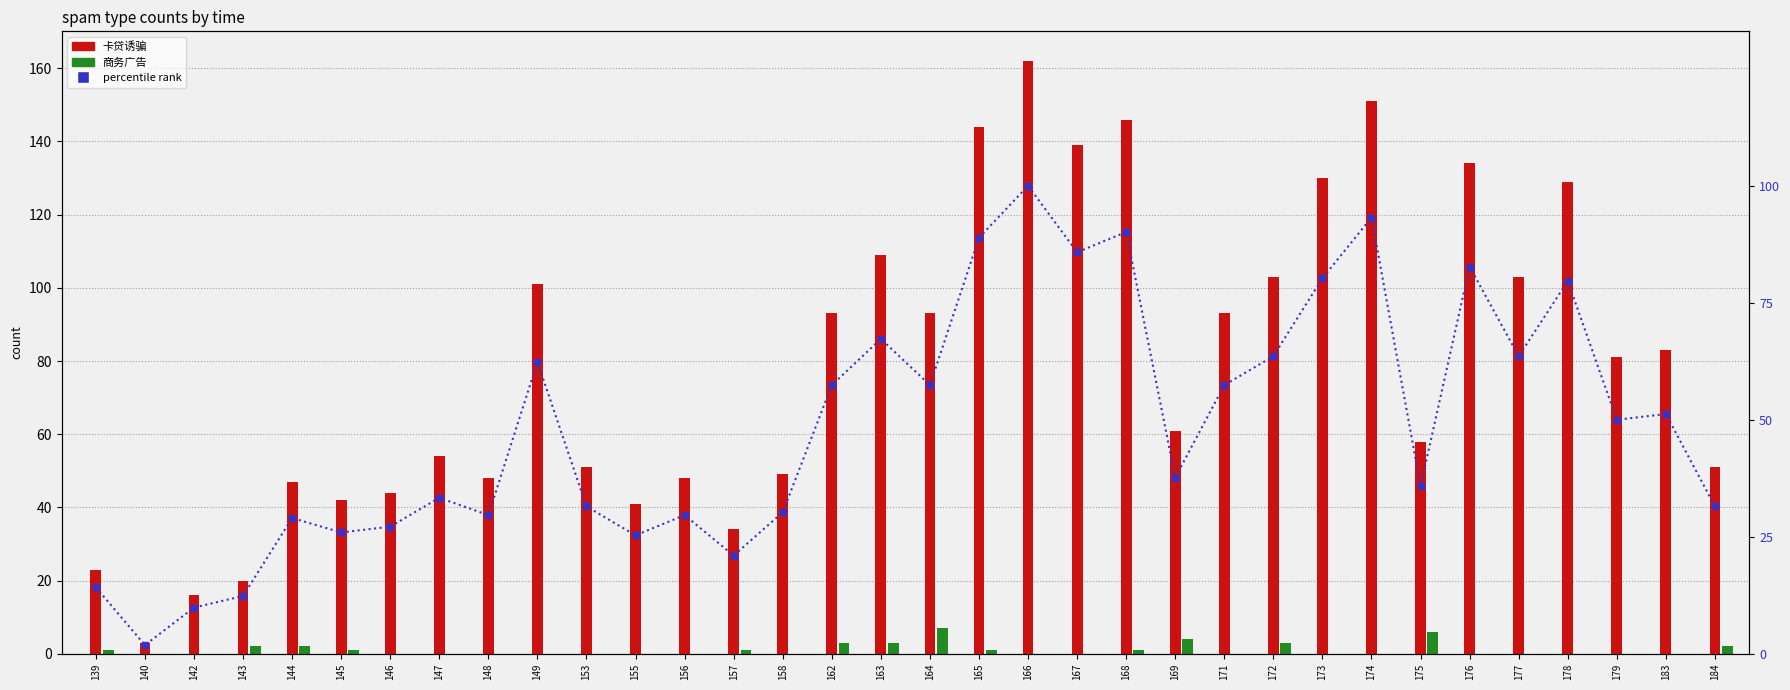

How many data points in 卡贷诱骗 are less than 81?

17